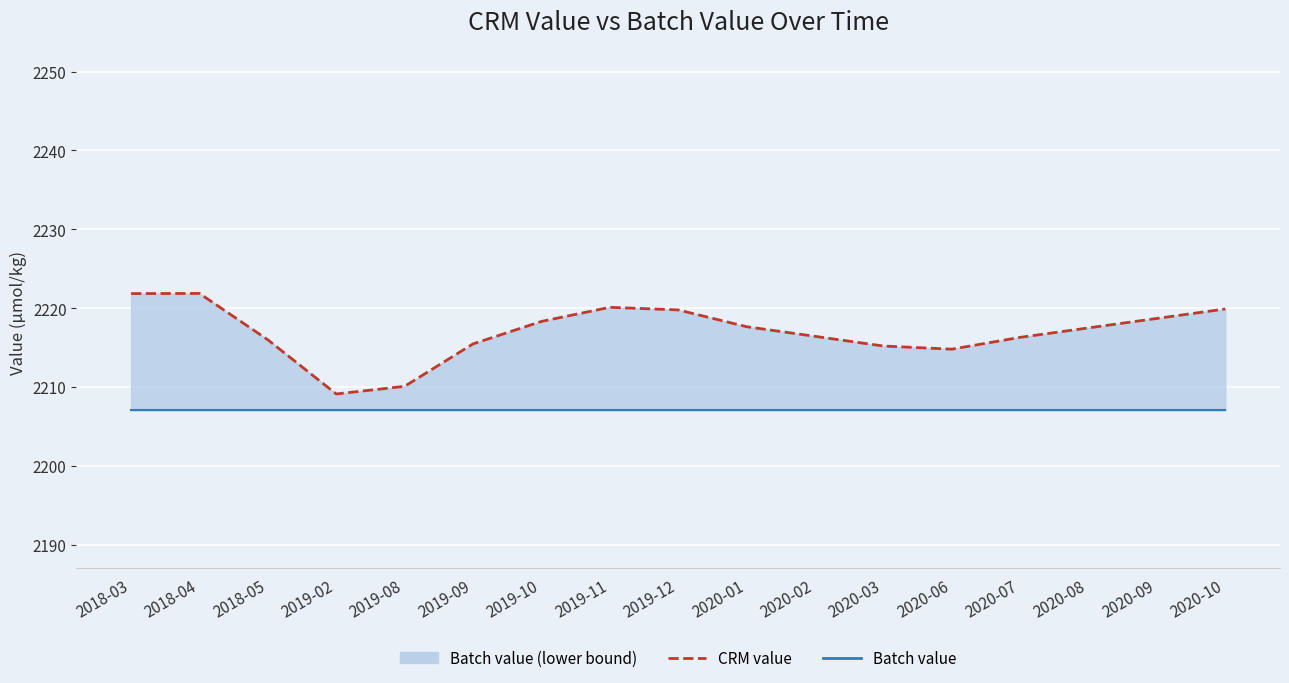

At which category is the sum across all series the highest?

2018-04